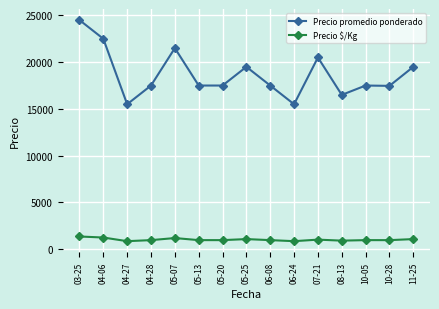

At how many categories does at least one series exceed 22012?

2